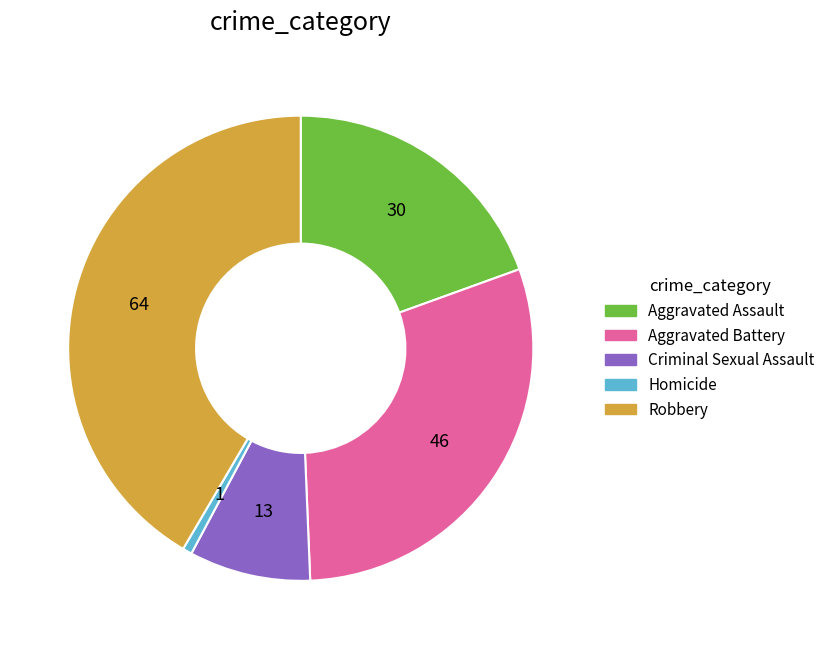

Is the sum of Aggravated Battery and Criminal Sexual Assault greater than half?

No